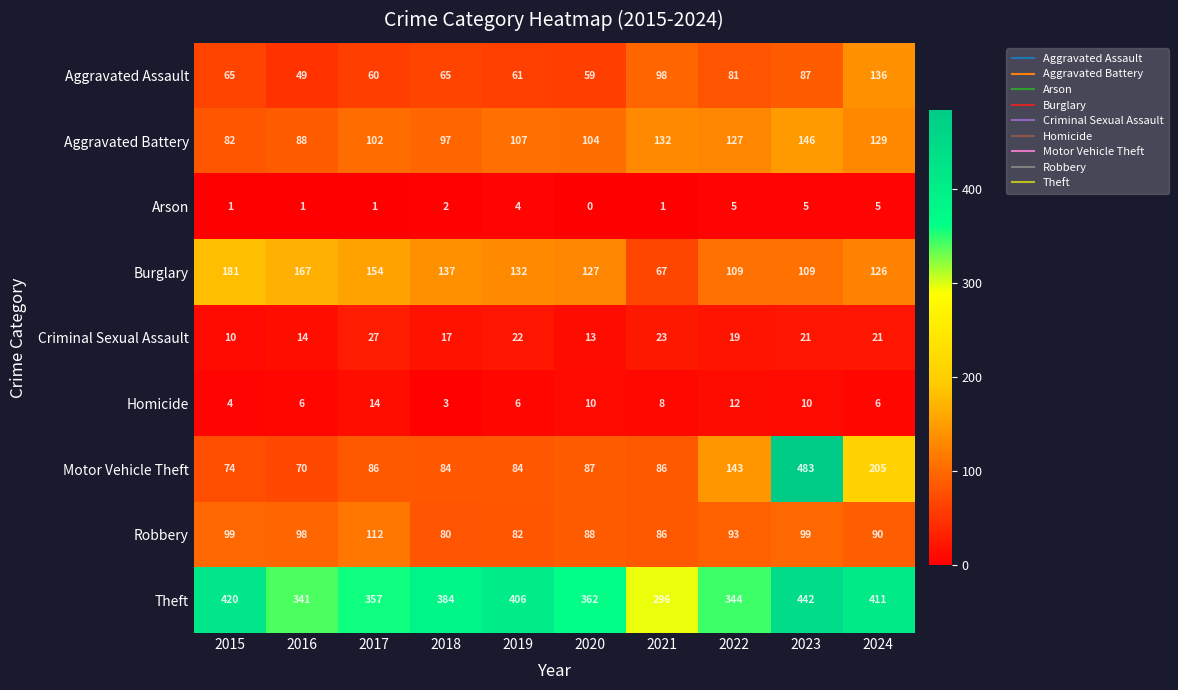

What is the lowest value of the Criminal Sexual Assault series?

10